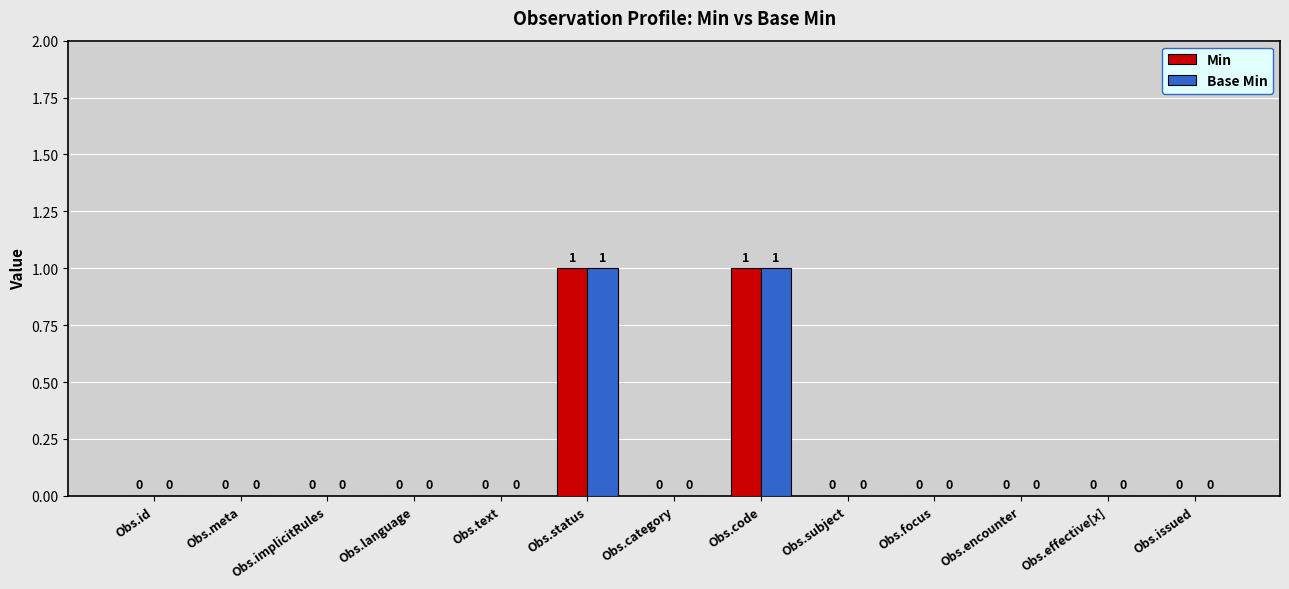

Reading right to left, transcribe all the data shown in this chart.

Min: 0	0	0	0	0	1	0	1	0	0	0	0	0
Base Min: 0	0	0	0	0	1	0	1	0	0	0	0	0